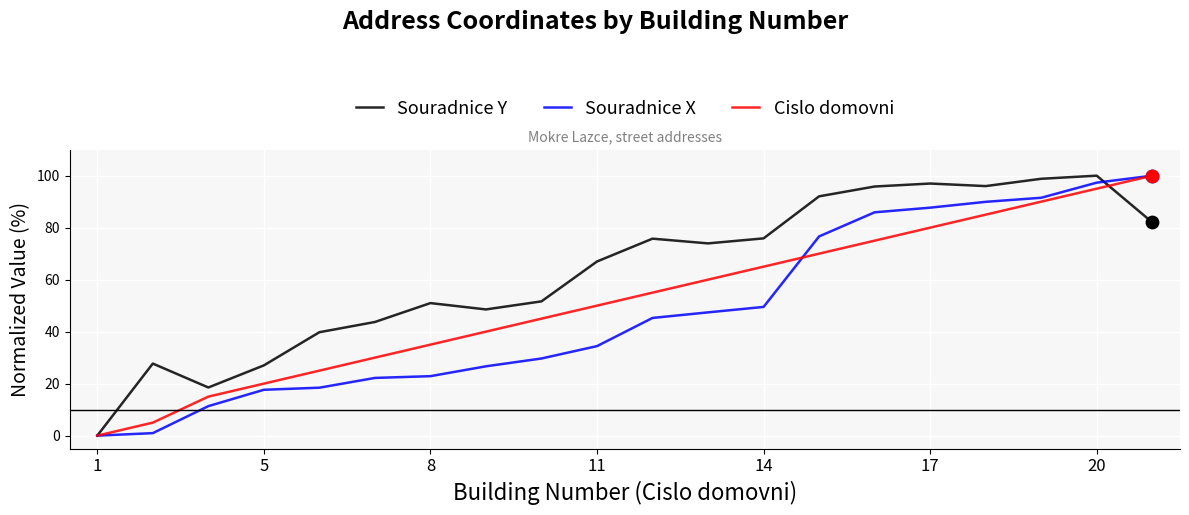

Which series has the largest total across all categories?

Souradnice Y